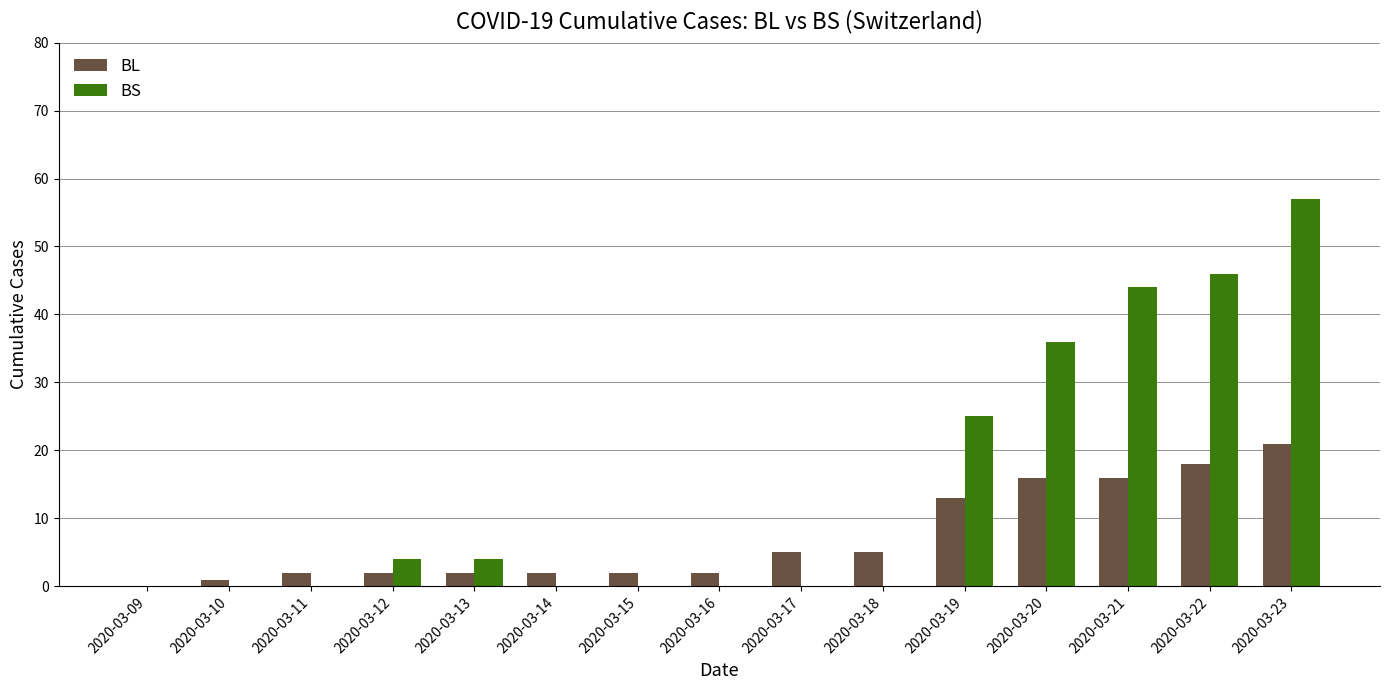

Which series changed the most between 2020-03-09 and 2020-03-20?

BS